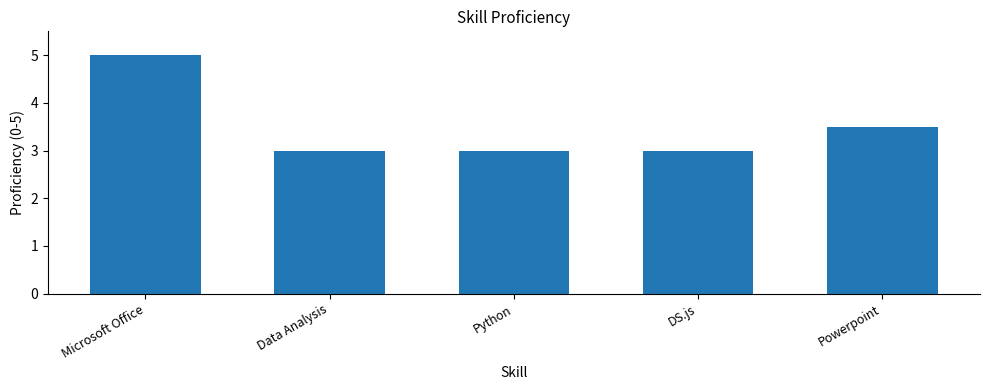

What is the value of the 4th bar from the left?

3.0